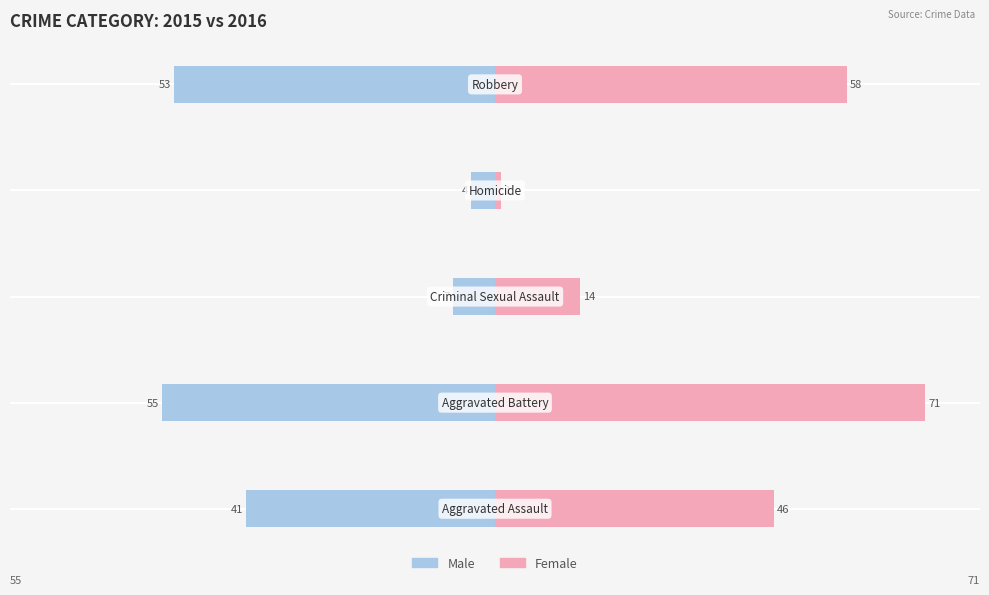

At how many categories does at least one series exceed 54?

2